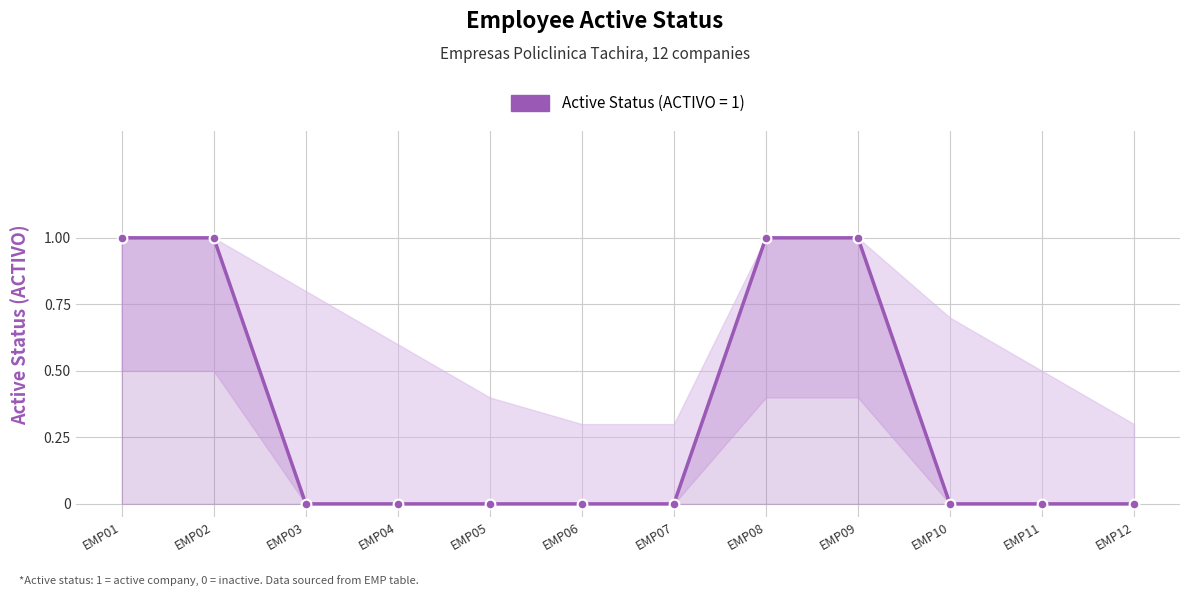

The chart shows a value of -1 at EMP04. True or false?

False